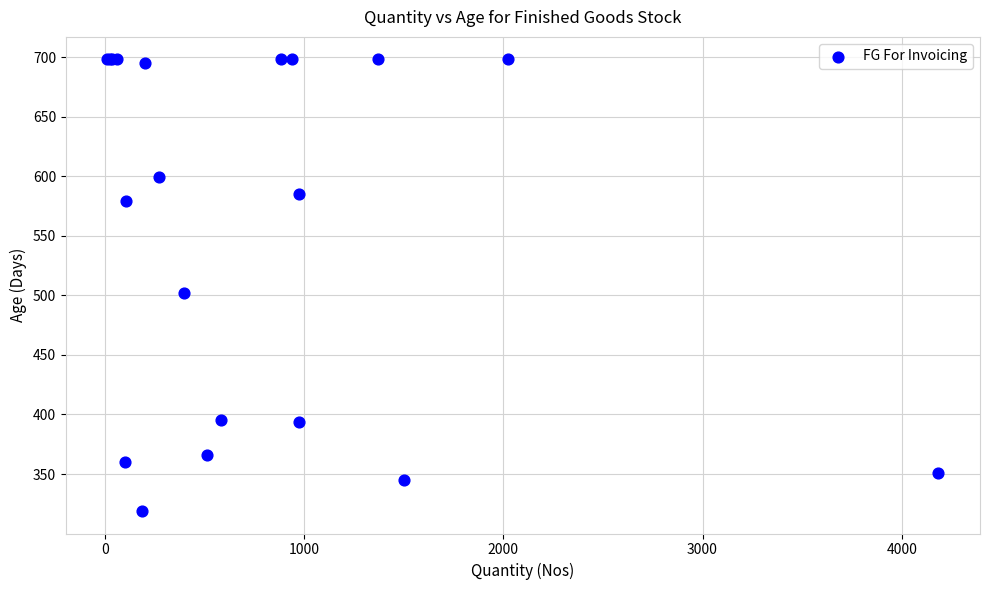

What Y value in the scatter plot is closest to 508?

502